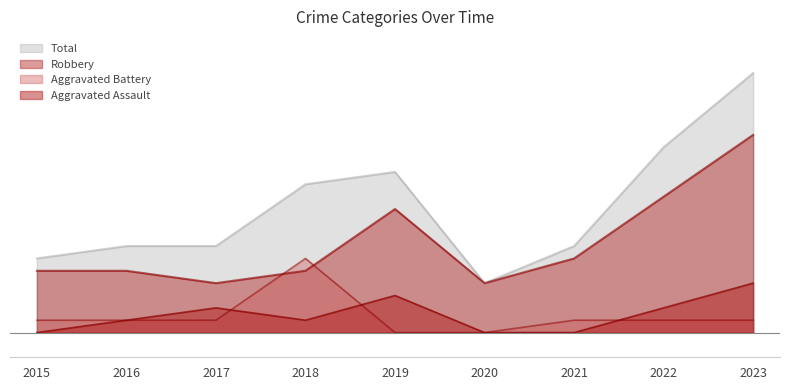

Which category has the highest value across all series?

2023